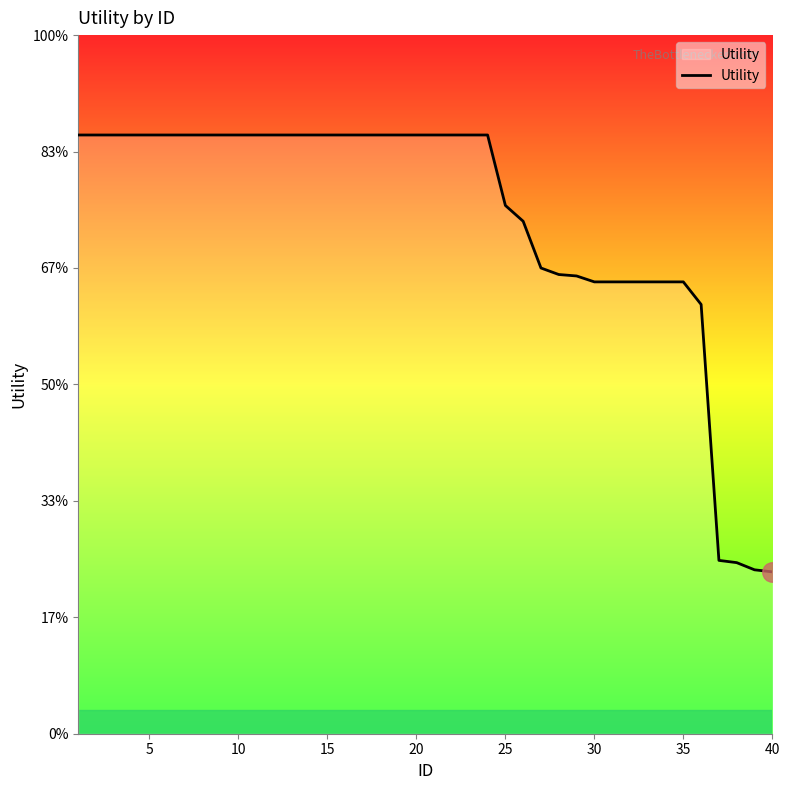

True or false: the data has more than 0 interior local peaks.

False